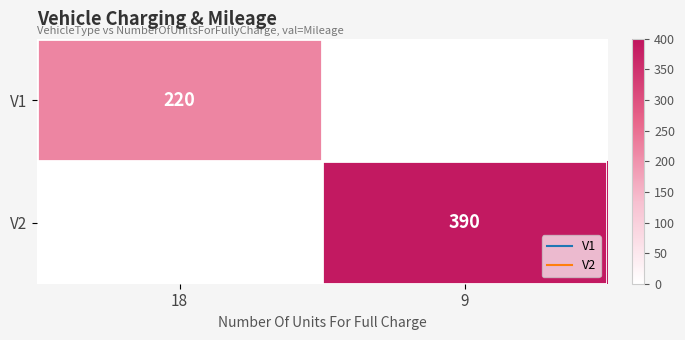

The value of V1 at 9 is 123. True or false?

False